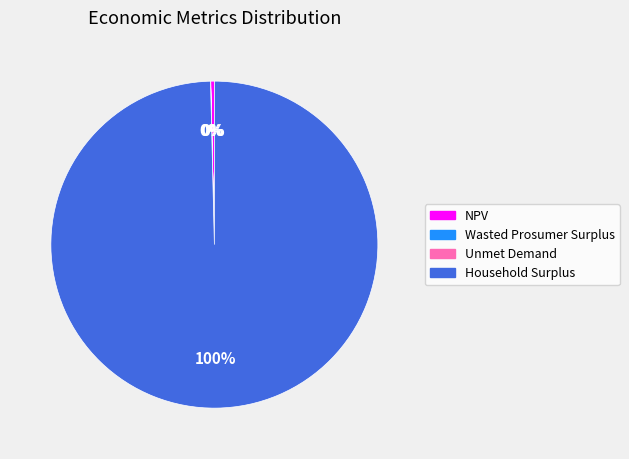

What is the majority slice?

Household Surplus